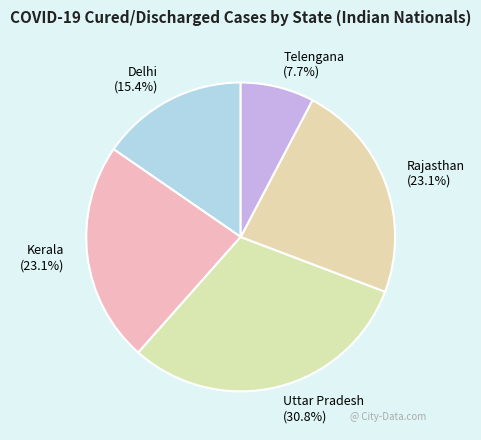

What is the ratio of the value at Rajasthan (23.1%) to the value at Delhi (15.4%)?

1.5